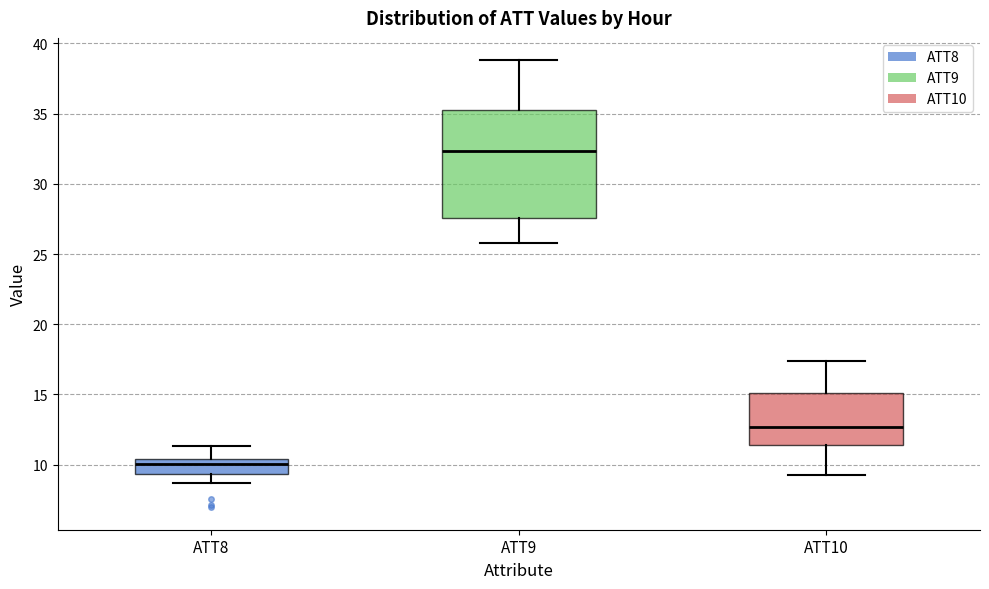

Comparing the boxes themselves (not the whiskers), which one is the tallest?

ATT9